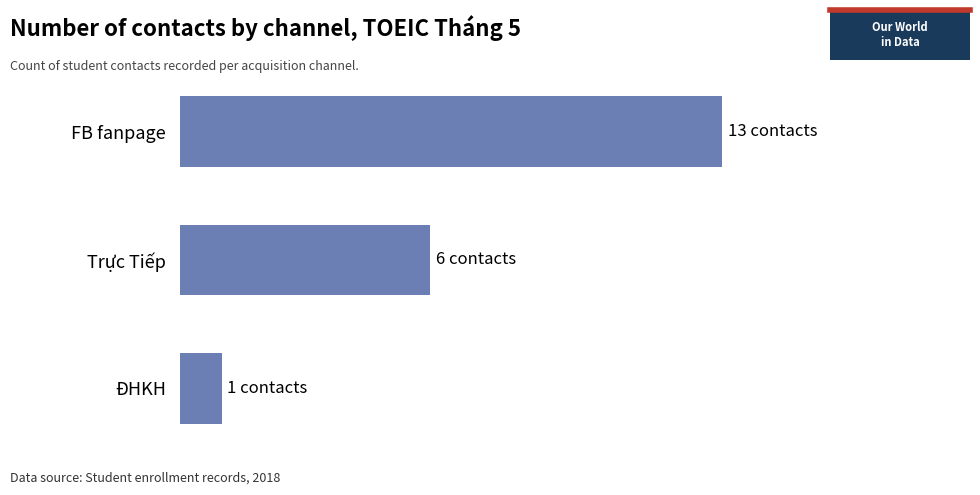

Are the bars horizontal?

Yes